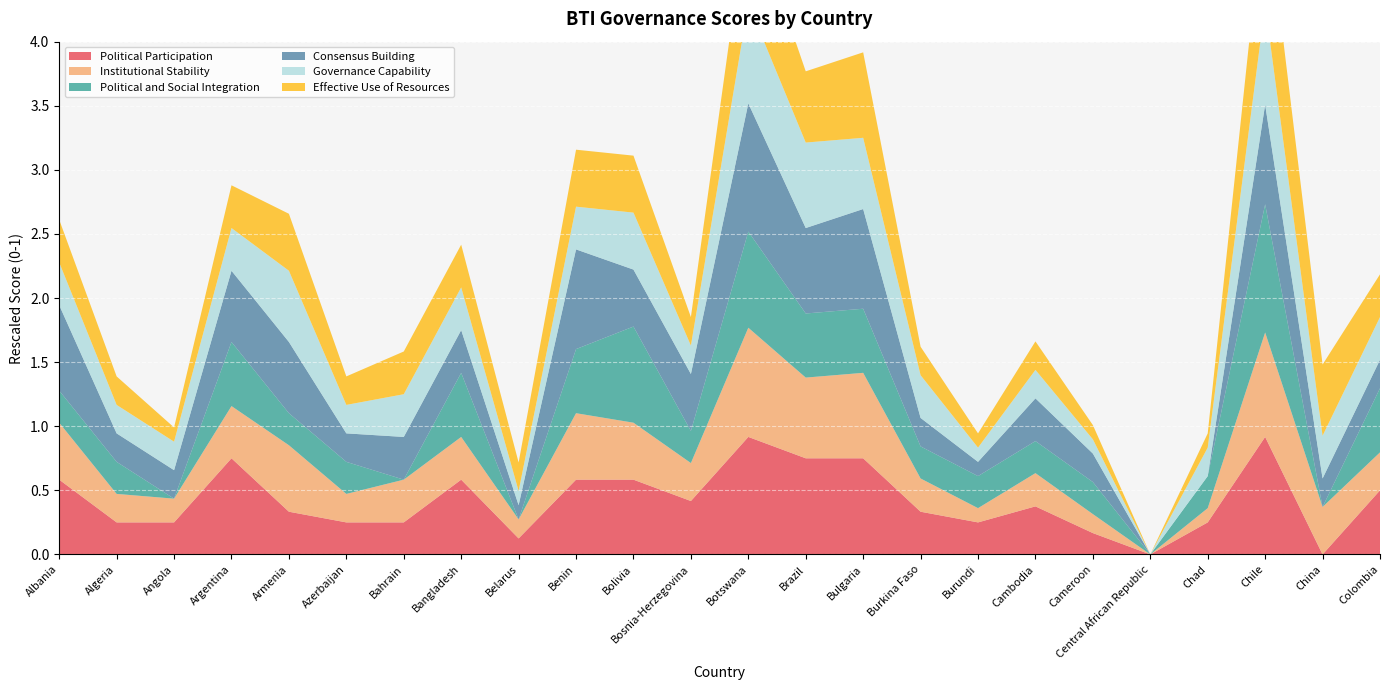

Reading left to right, extract all data points from this chart.

Political Participation: 0.6	0.2	0.2	0.8	0.3	0.2	0.2	0.6	0.1	0.6	0.6	0.4	0.9	0.8	0.8	0.3	0.2	0.4	0.2	0.0	0.2	0.9	0.0	0.5
Institutional Stability: 0.4	0.2	0.2	0.4	0.5	0.2	0.3	0.3	0.1	0.5	0.4	0.3	0.9	0.6	0.7	0.3	0.1	0.3	0.1	0.0	0.1	0.8	0.4	0.3
Political and Social Integration: 0.2	0.2	0.0	0.5	0.2	0.2	0.0	0.5	0.0	0.5	0.8	0.2	0.8	0.5	0.5	0.2	0.2	0.2	0.2	0.0	0.2	1.0	0.0	0.5
Consensus Building: 0.7	0.2	0.2	0.6	0.6	0.2	0.3	0.3	0.1	0.8	0.4	0.4	1.0	0.7	0.8	0.2	0.1	0.3	0.2	0.0	0.0	0.8	0.2	0.2
Governance Capability: 0.3	0.2	0.2	0.3	0.6	0.2	0.3	0.3	0.1	0.3	0.4	0.2	0.8	0.7	0.6	0.3	0.1	0.2	0.1	0.0	0.2	0.8	0.3	0.3
Effective Use of Resources: 0.3	0.2	0.1	0.3	0.4	0.2	0.3	0.3	0.2	0.4	0.4	0.2	0.8	0.6	0.7	0.2	0.1	0.2	0.1	0.0	0.1	0.9	0.6	0.3